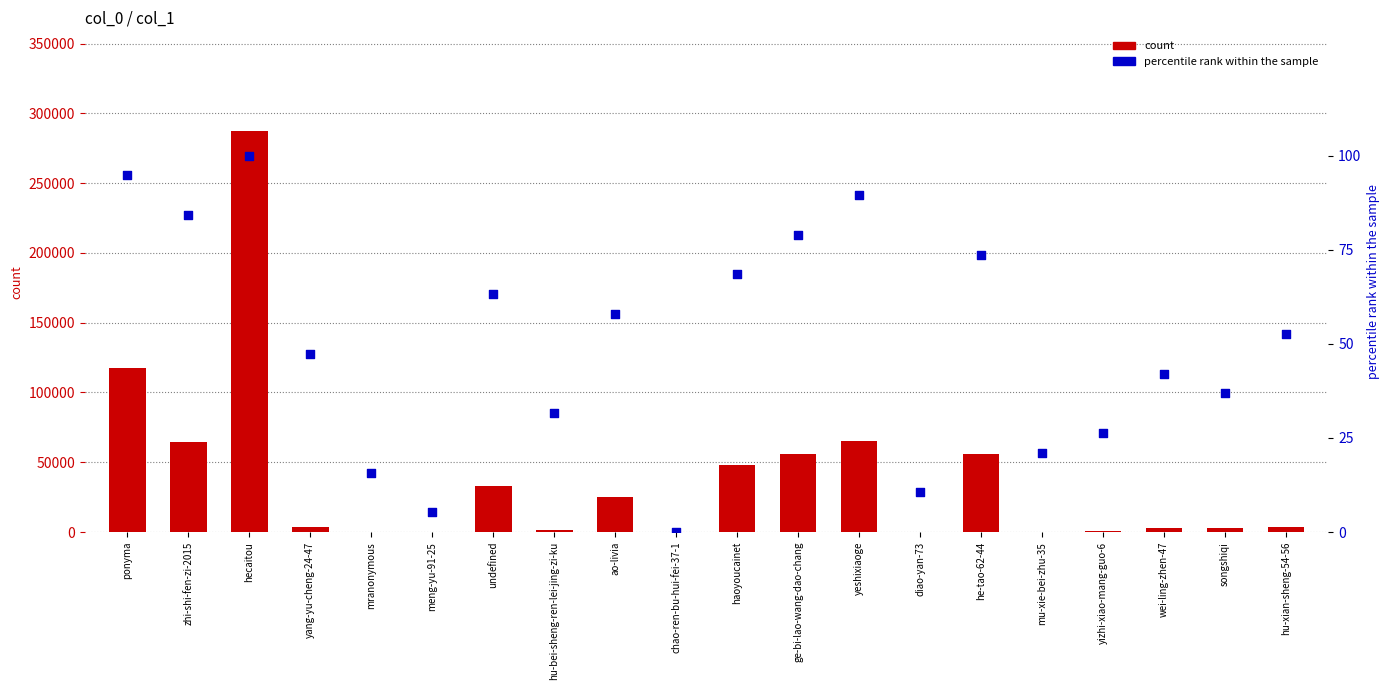

Which series contains the highest Y value?

count